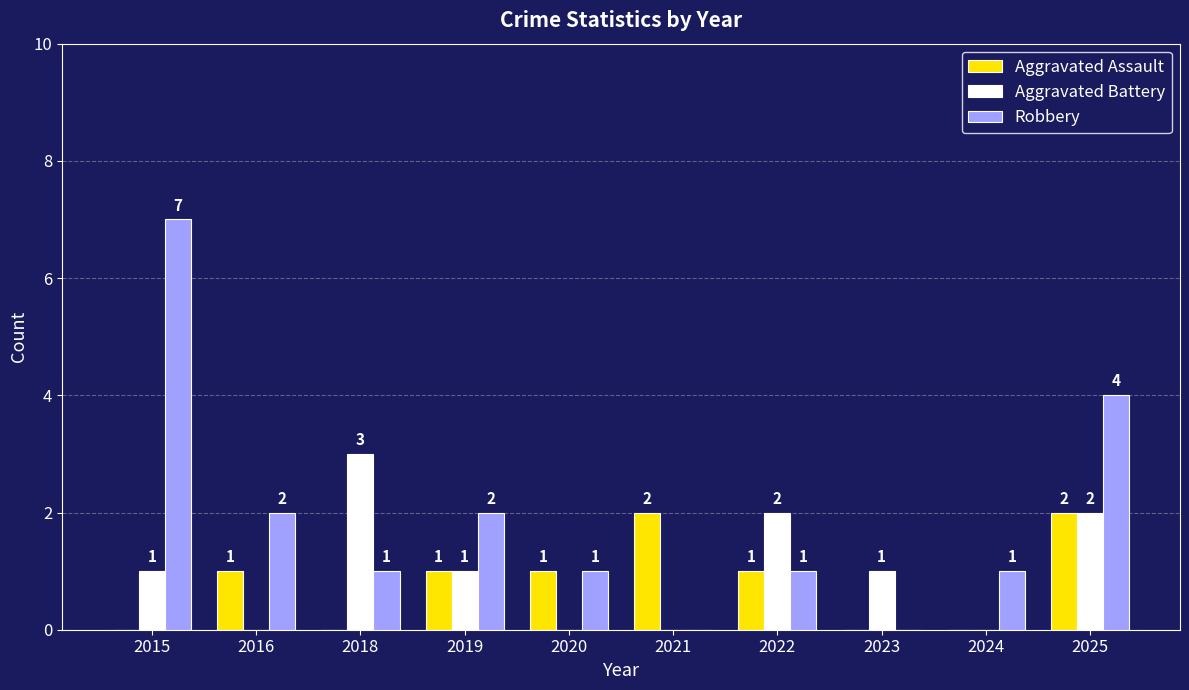

Is the value of Aggravated Assault at 2015 greater than the value of Robbery at 2022?

No